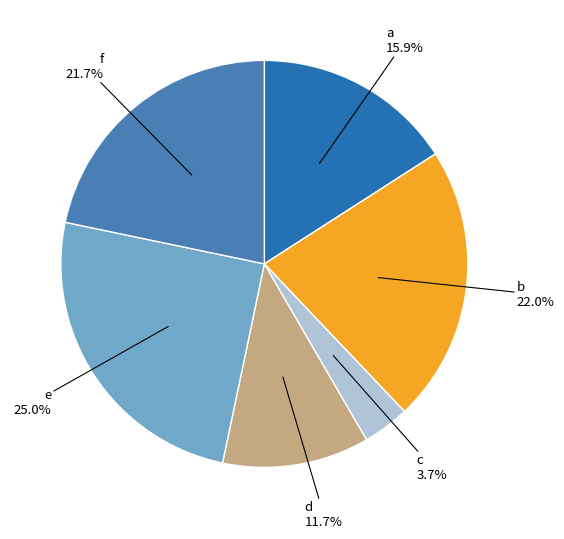

To the nearest percent, what is the average slice percentage?

17%